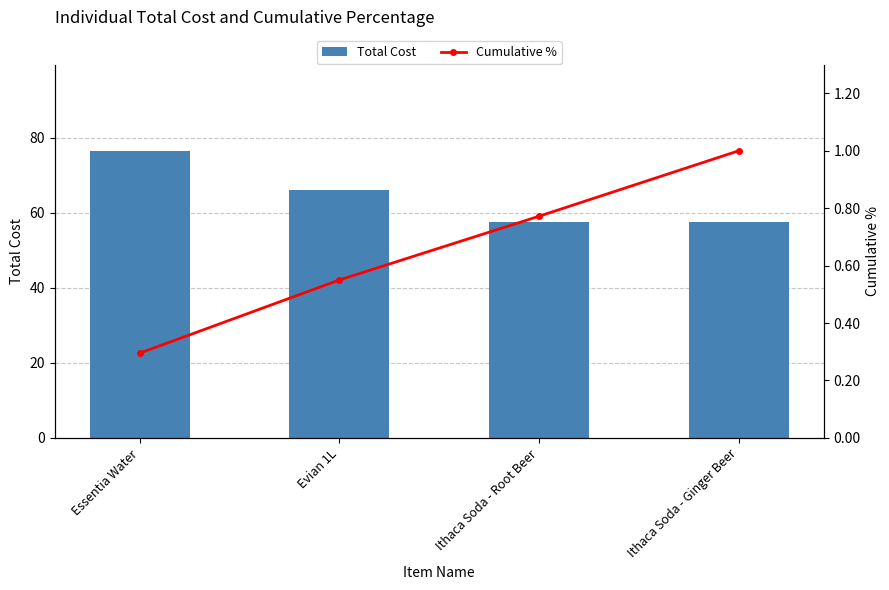

What is the total value across all series at Evian 1L?

66.5